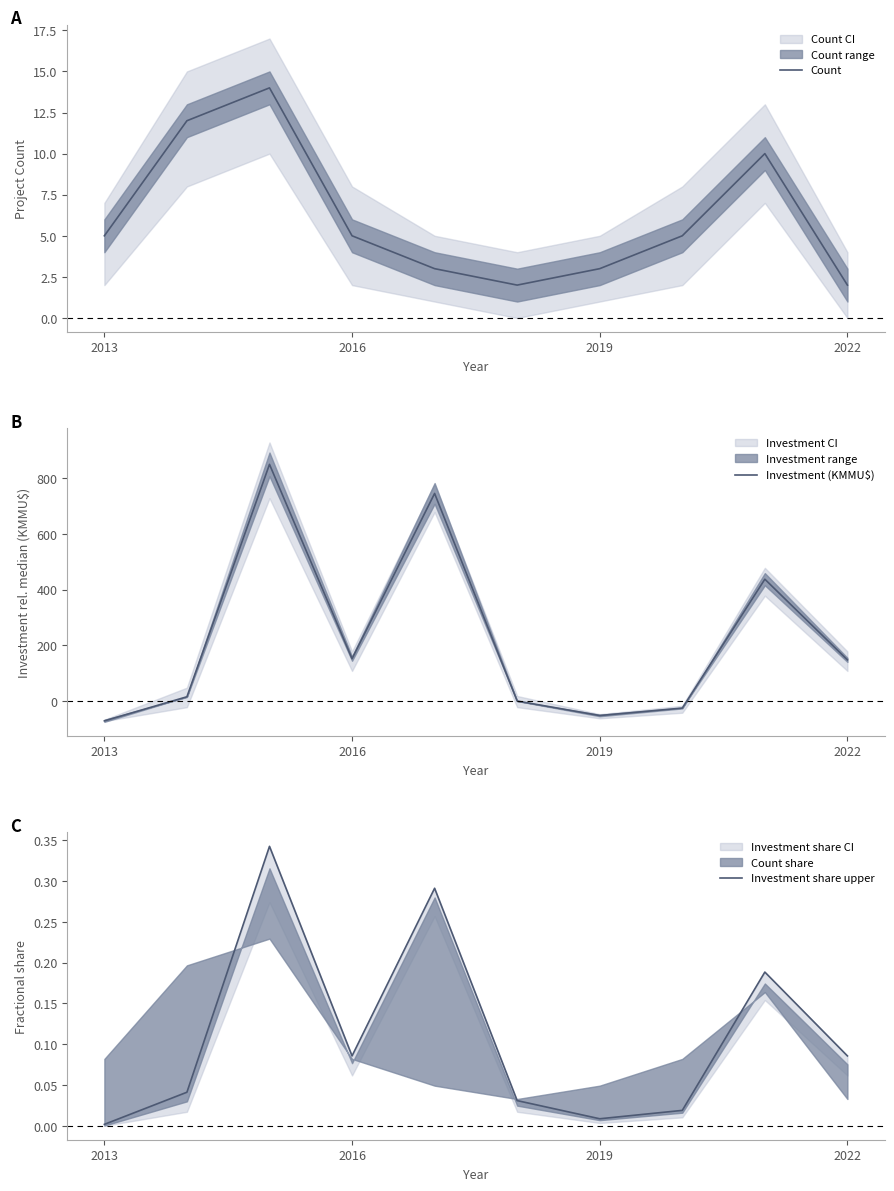

Which has a higher value, 2013 or 5?

2013